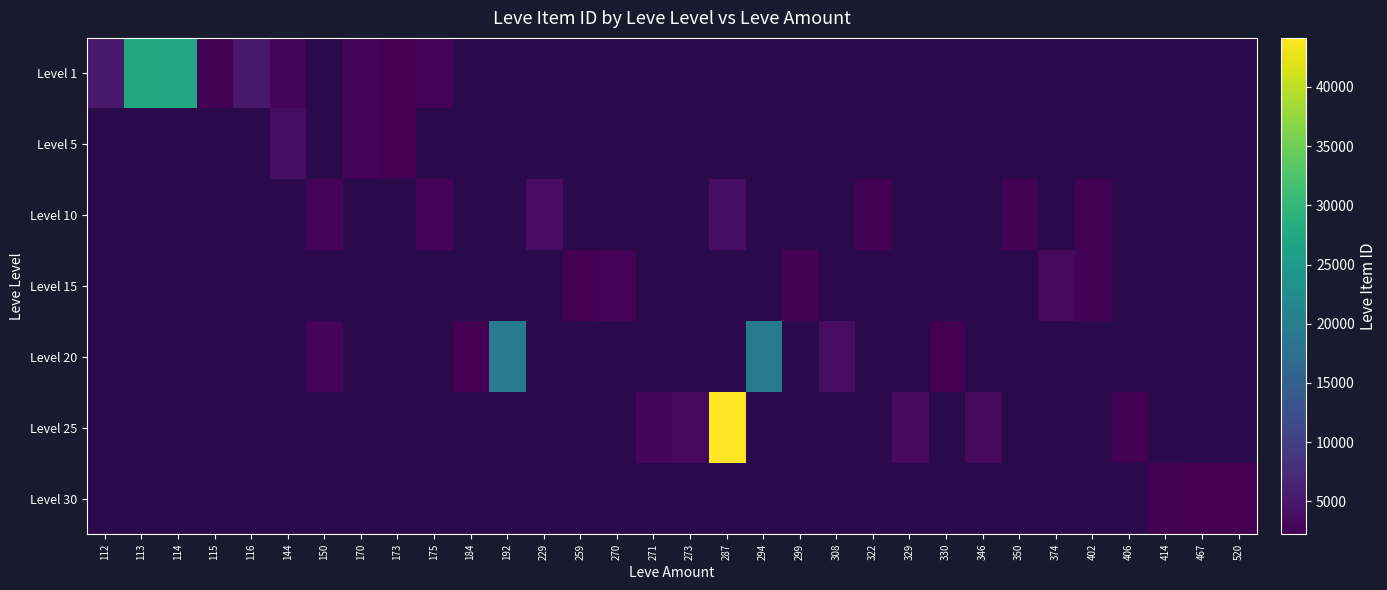

At how many categories does at least one series exceed 5665?

5